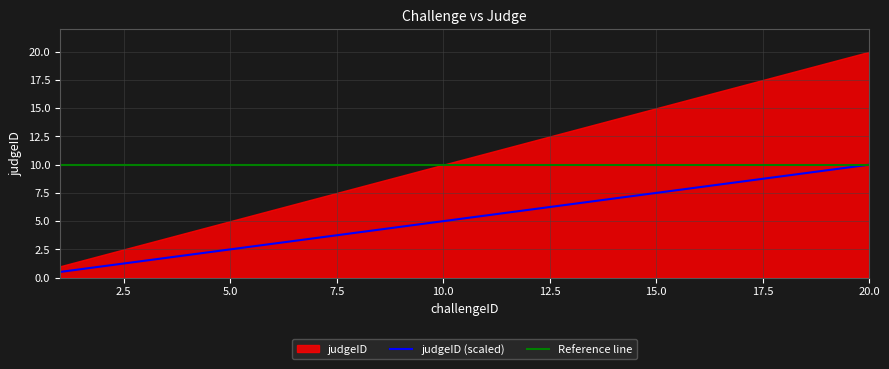

Approximately how many times larger is the value at 2 compared to 8?

0.2